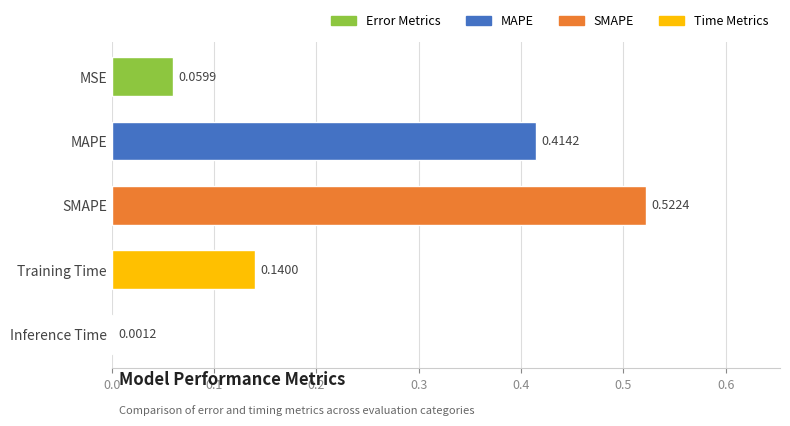

What is the sum of all values?

1.1